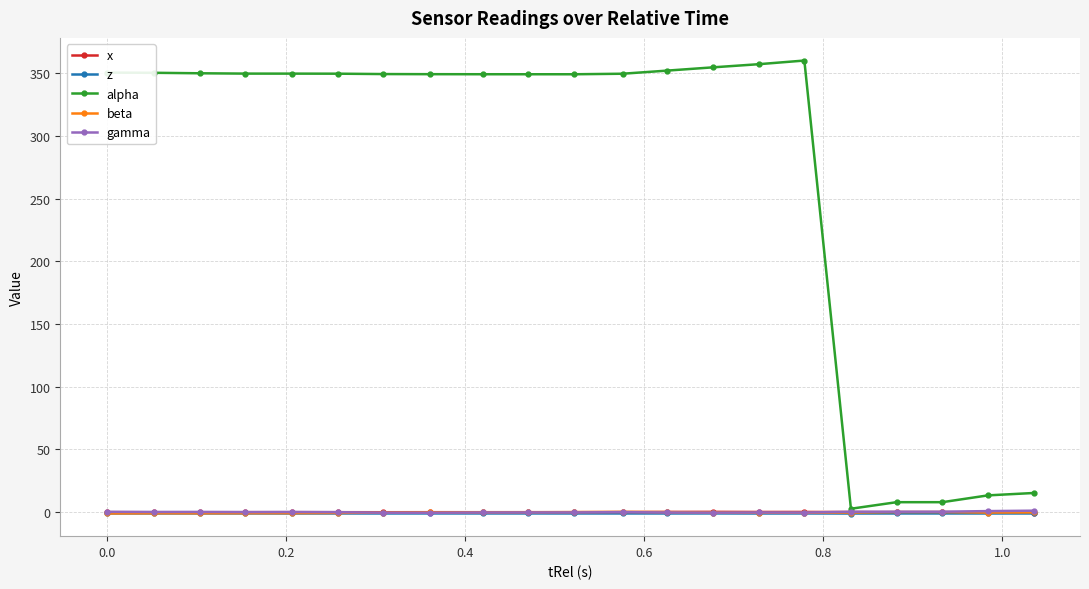

Which series has the largest range (max minus min)?

alpha